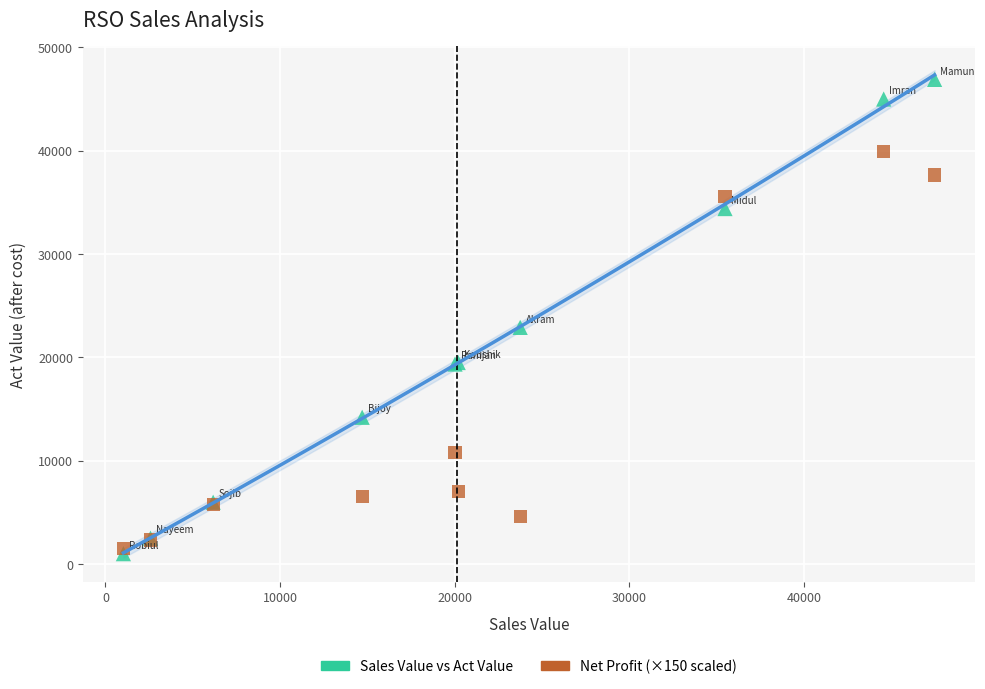

Across all series, what Y value is closest to 23950?

22899.9